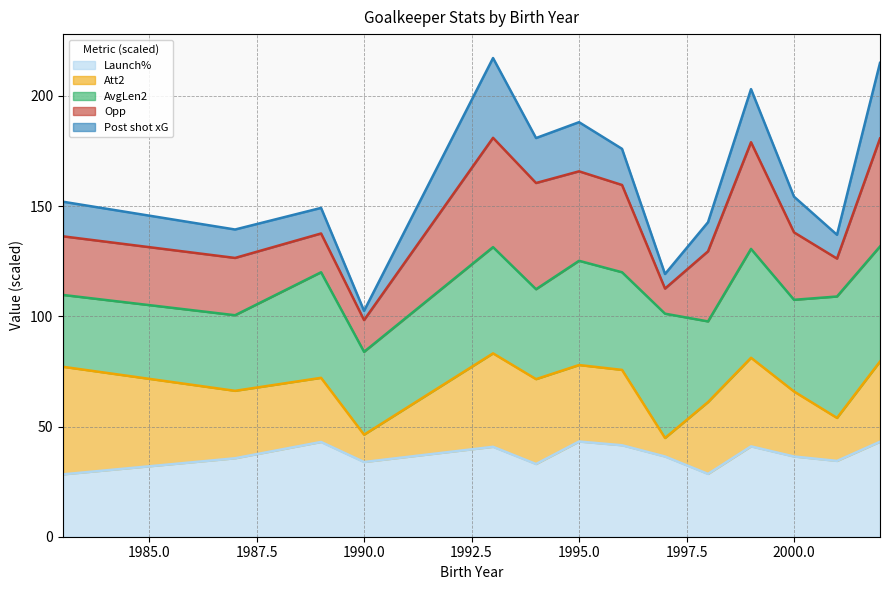

How many lines are shown in the chart?

5